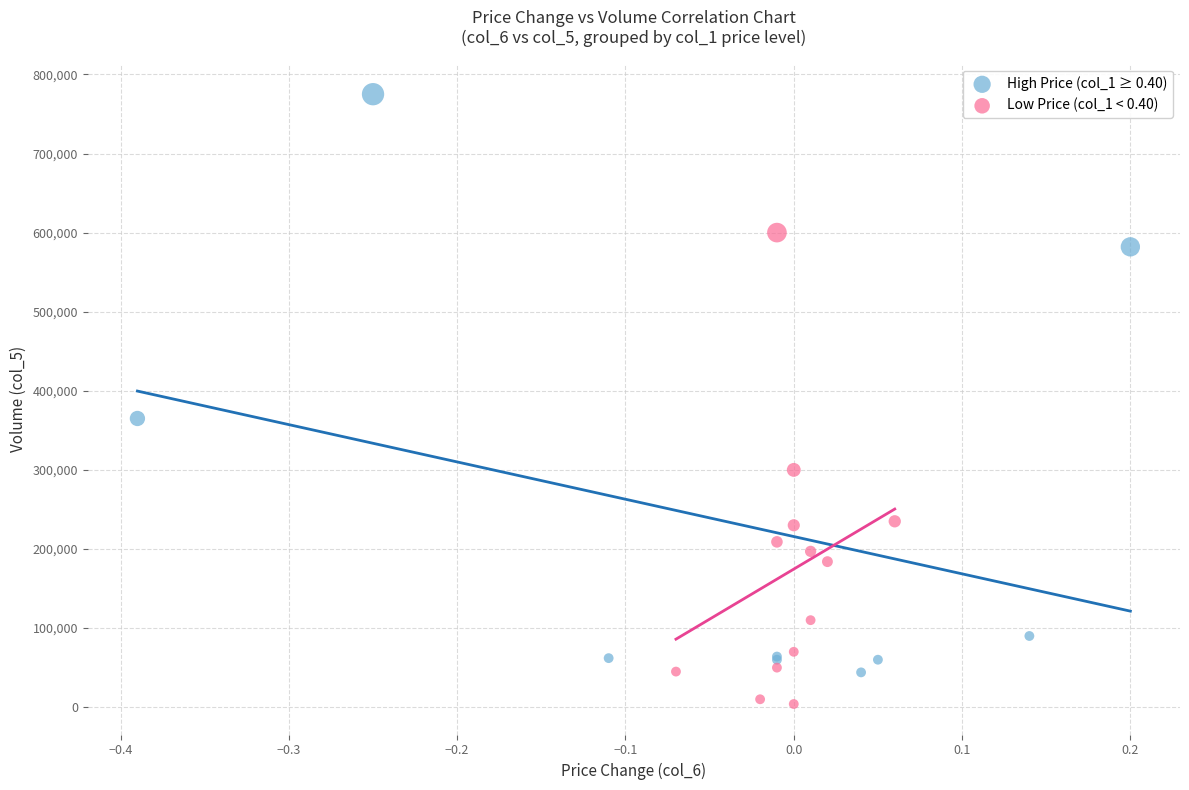

Which series reaches the minimum Y coordinate?

Low Price (col_1 < 0.40)